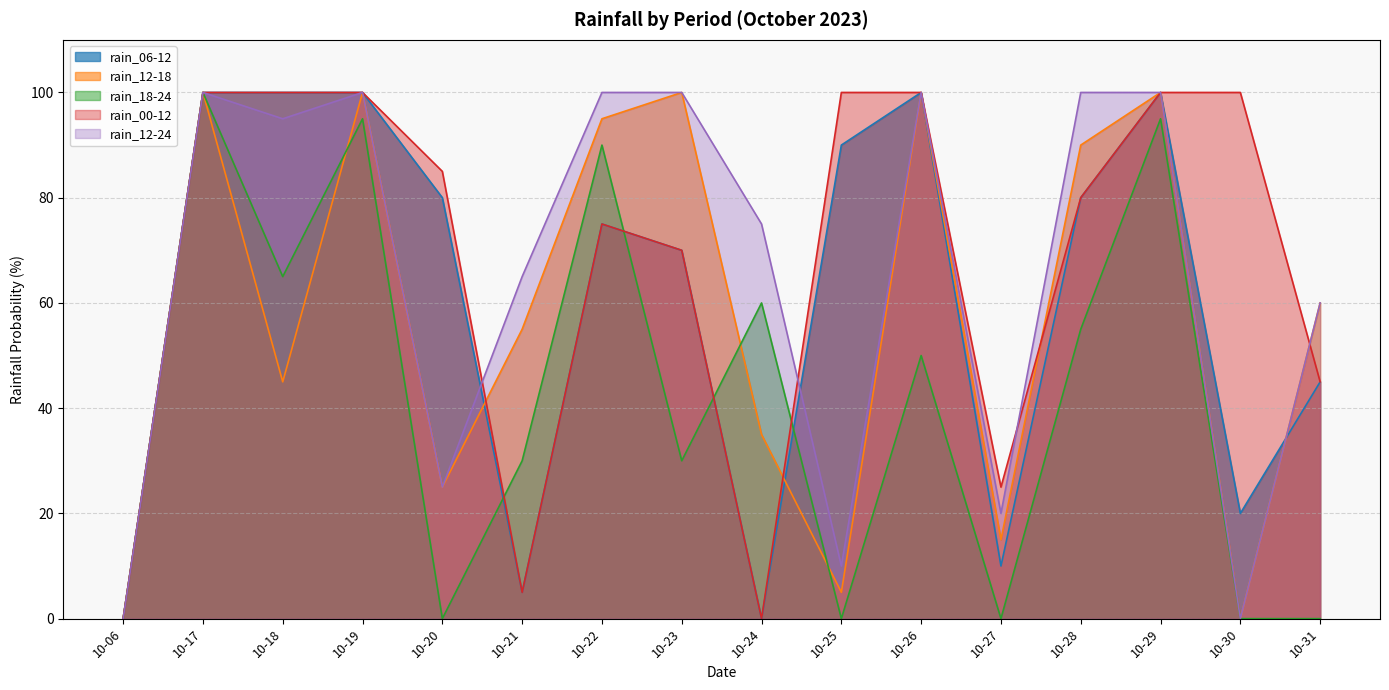

What is the difference between the highest and lowest values at 10-18?

55